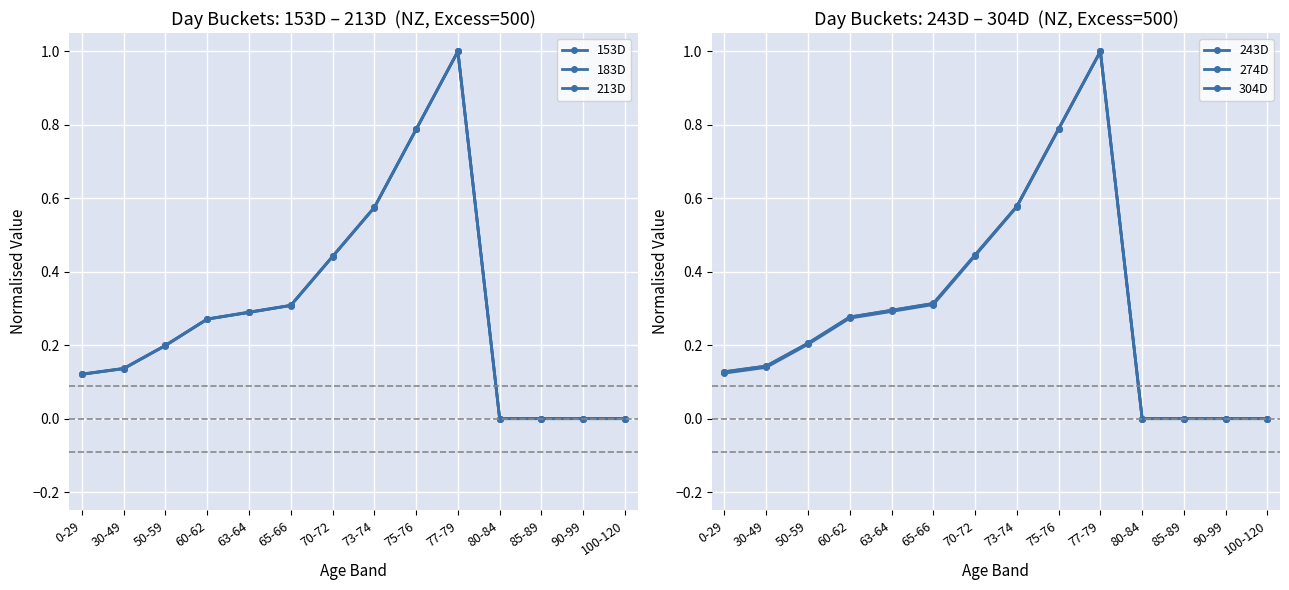

Is this an area chart (filled region under the line)?

No